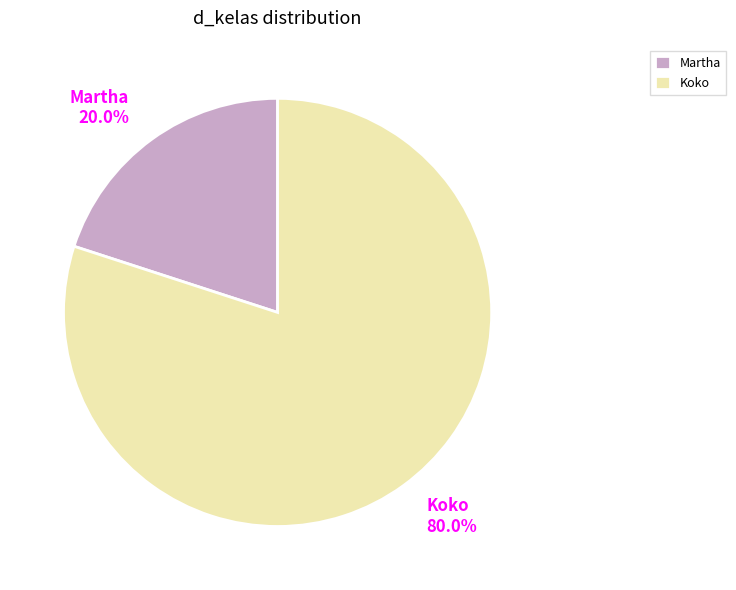

What percentage do Martha 20.0% and Koko 80.0% together represent?

100.0%